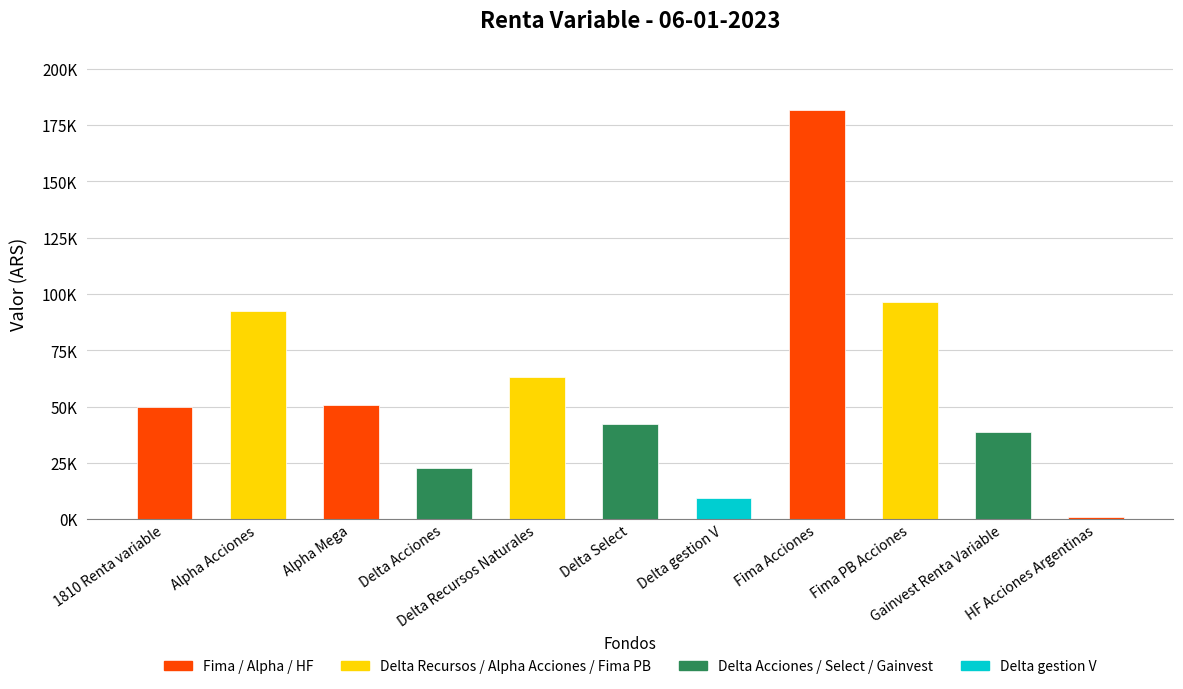

What is the ratio of the value at Delta Select to the value at 1810 Renta variable?

0.8